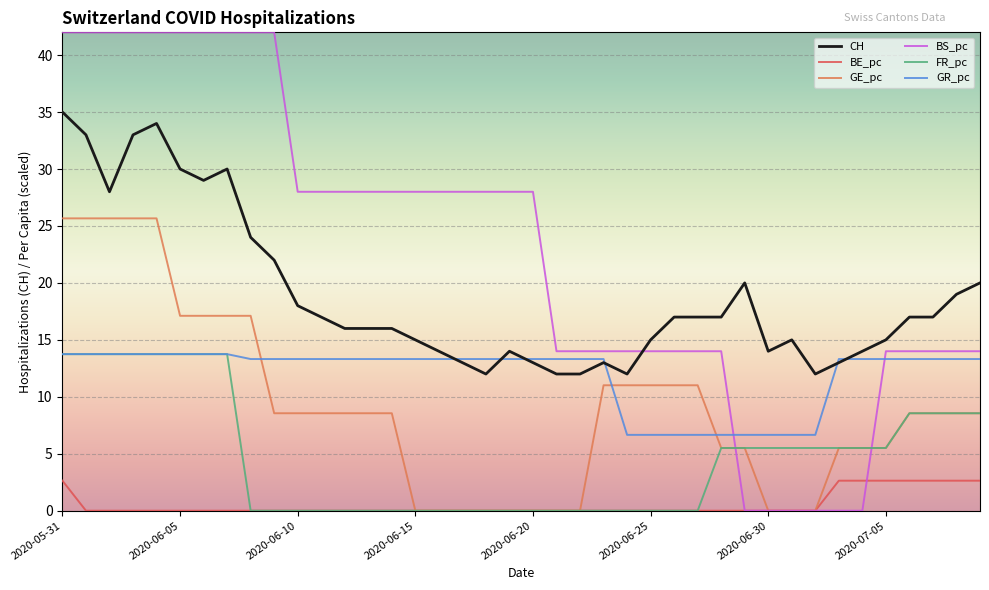

What is the greatest value displayed?

42.0